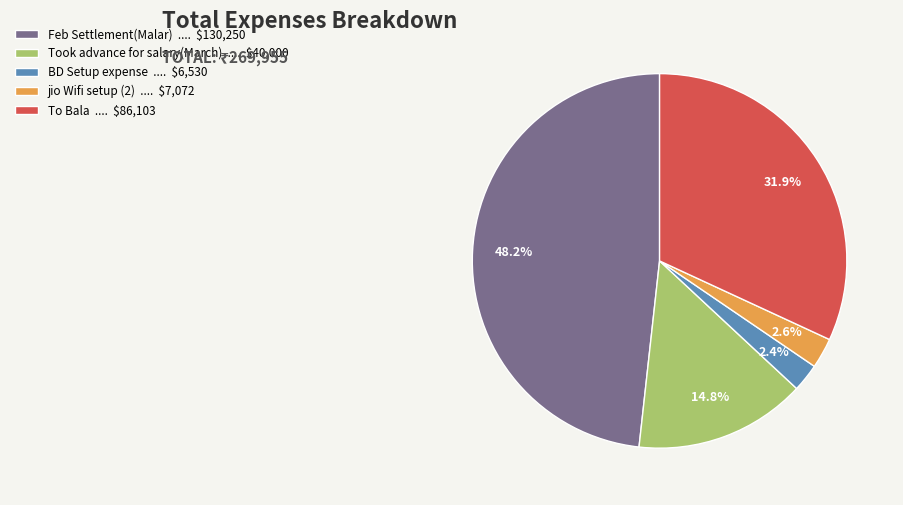

How many segments does this pie chart have?

5